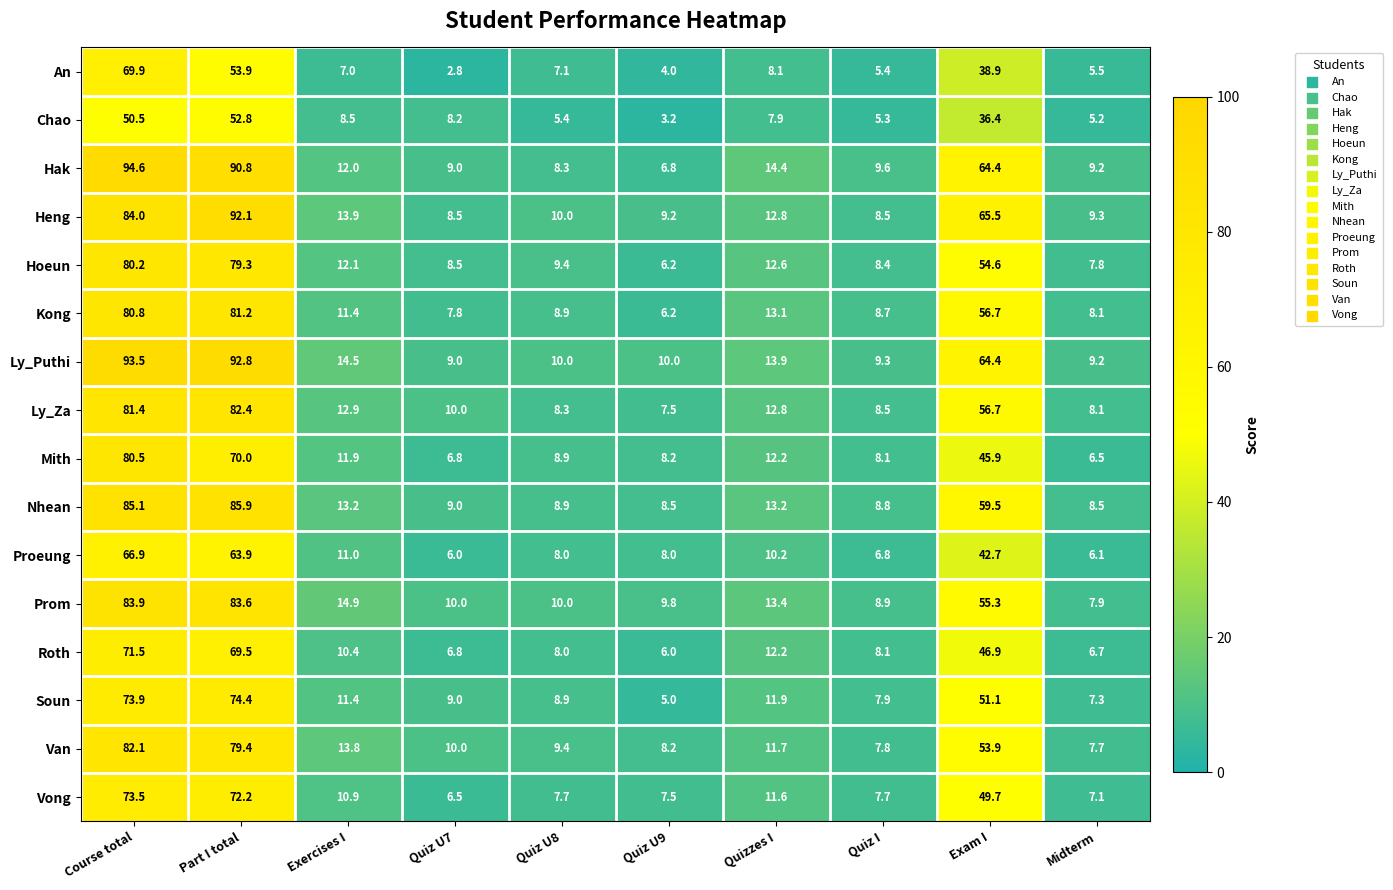

Which series has the largest total across all categories?

Ly_Puthi